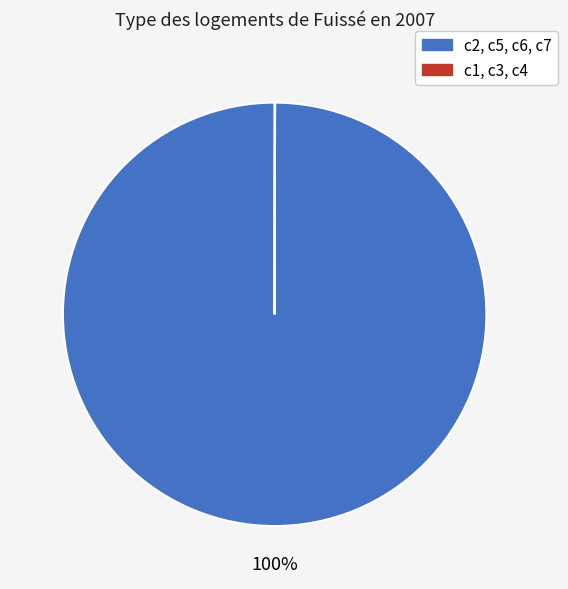

To the nearest percent, what is the average slice percentage?

50%